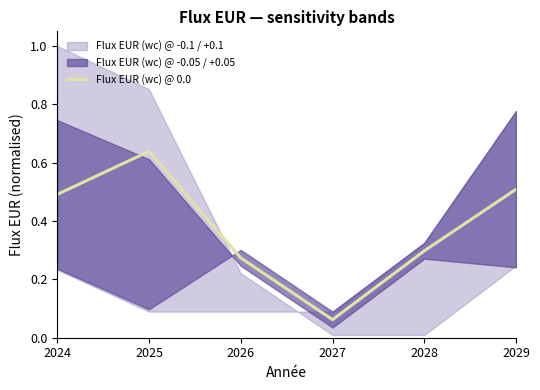

What is the difference between the maximum and minimum values?

0.6